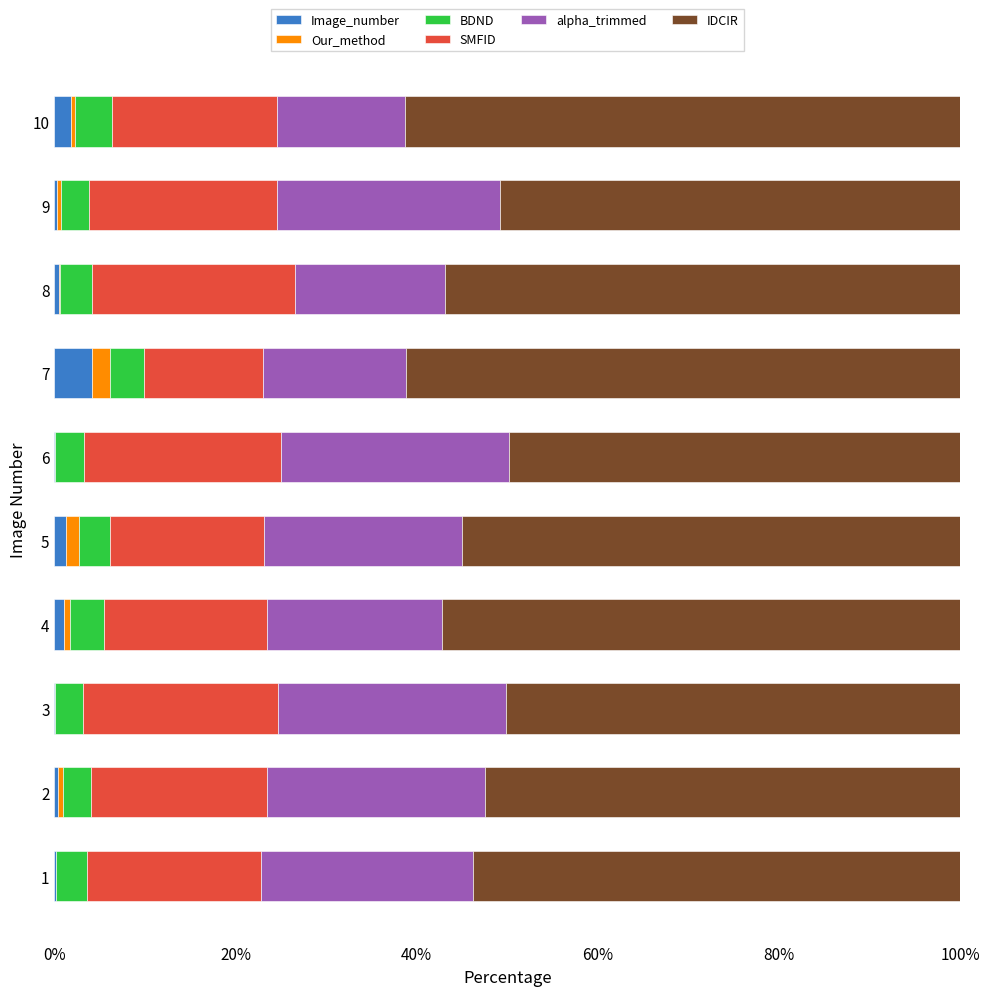

What is the highest value of the Image_number series?

4.2